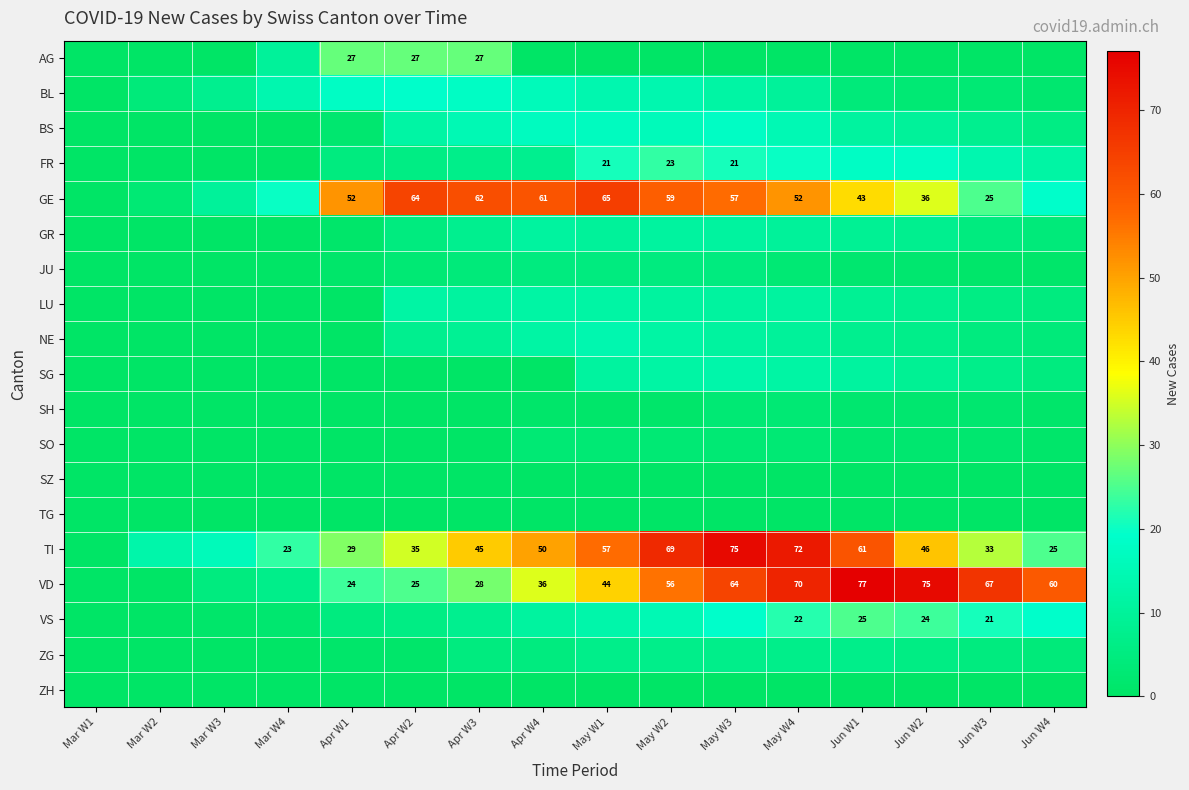

The VD series shows 47 at Apr W3. True or false?

False